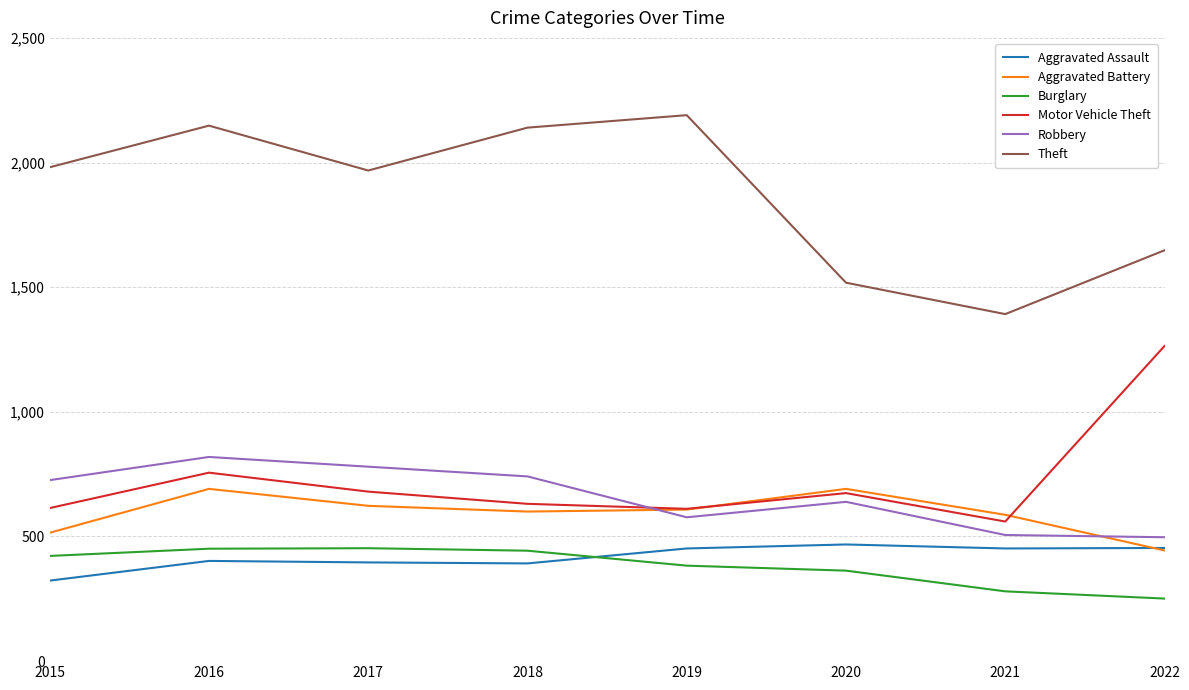

What is the sum of all Robbery values?

5285